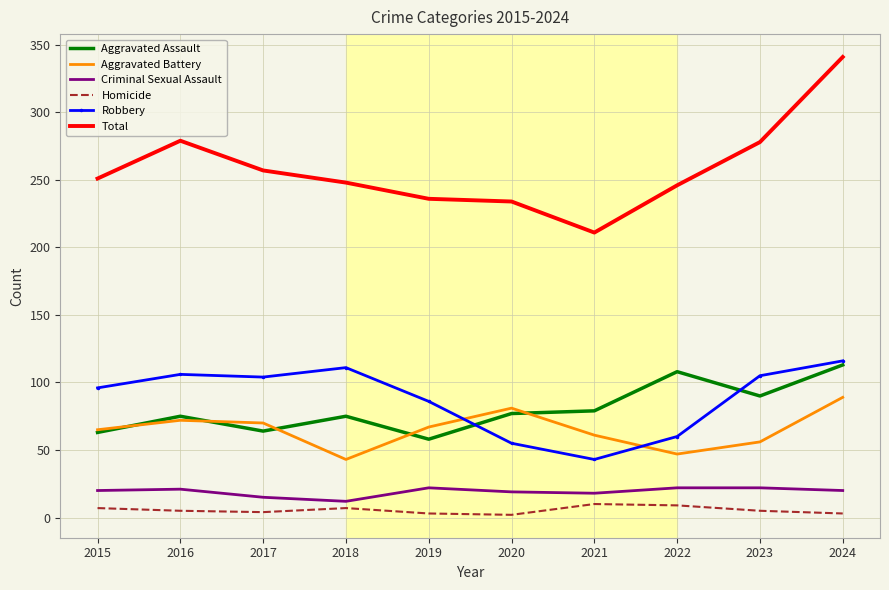

At how many categories does at least one series exceed 93?

10